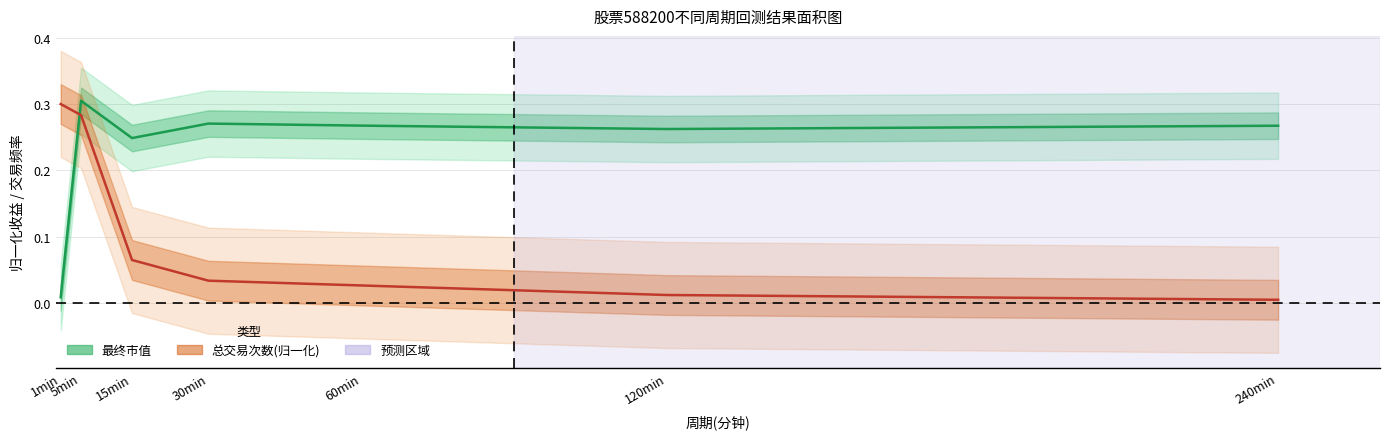

Count the number of categories in the chart.

7